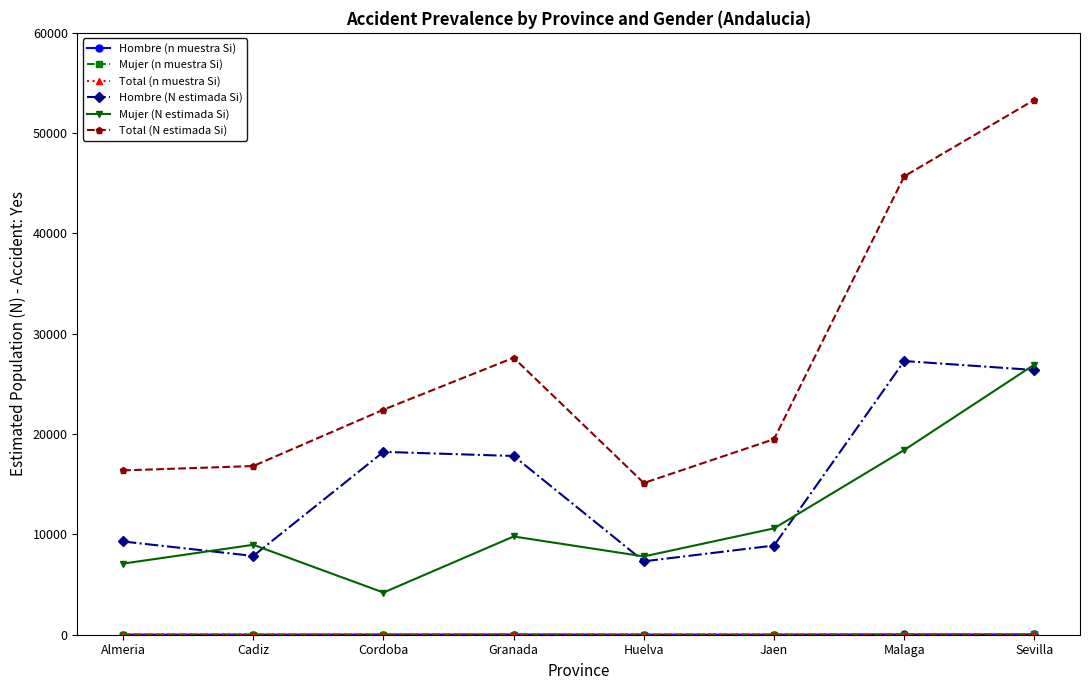

Where does the Hombre (N estimada Si) series first go above 17818?

Cordoba